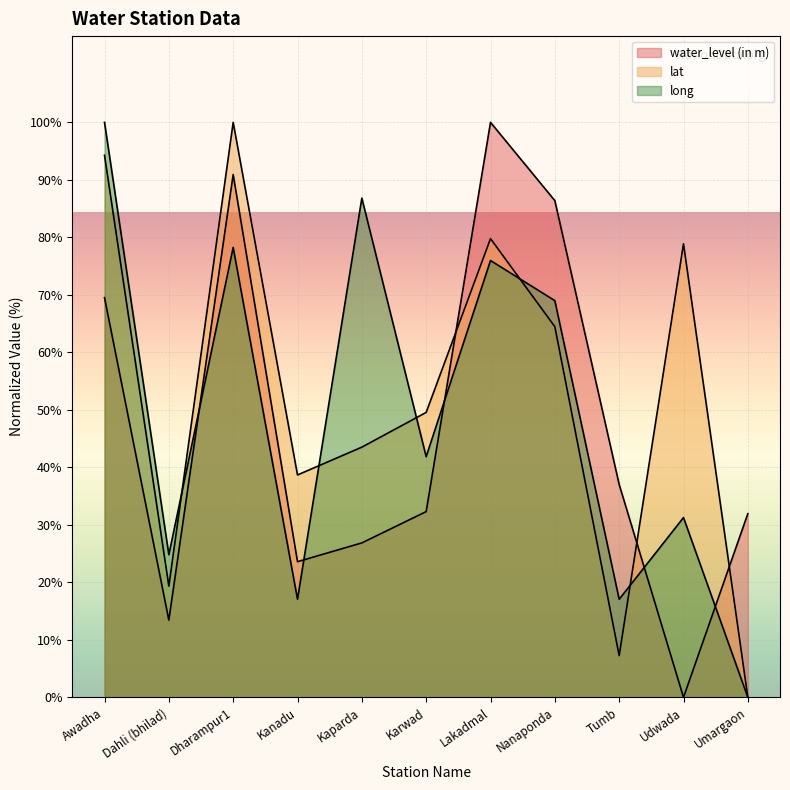

How many interior local valleys does the long series have?

4